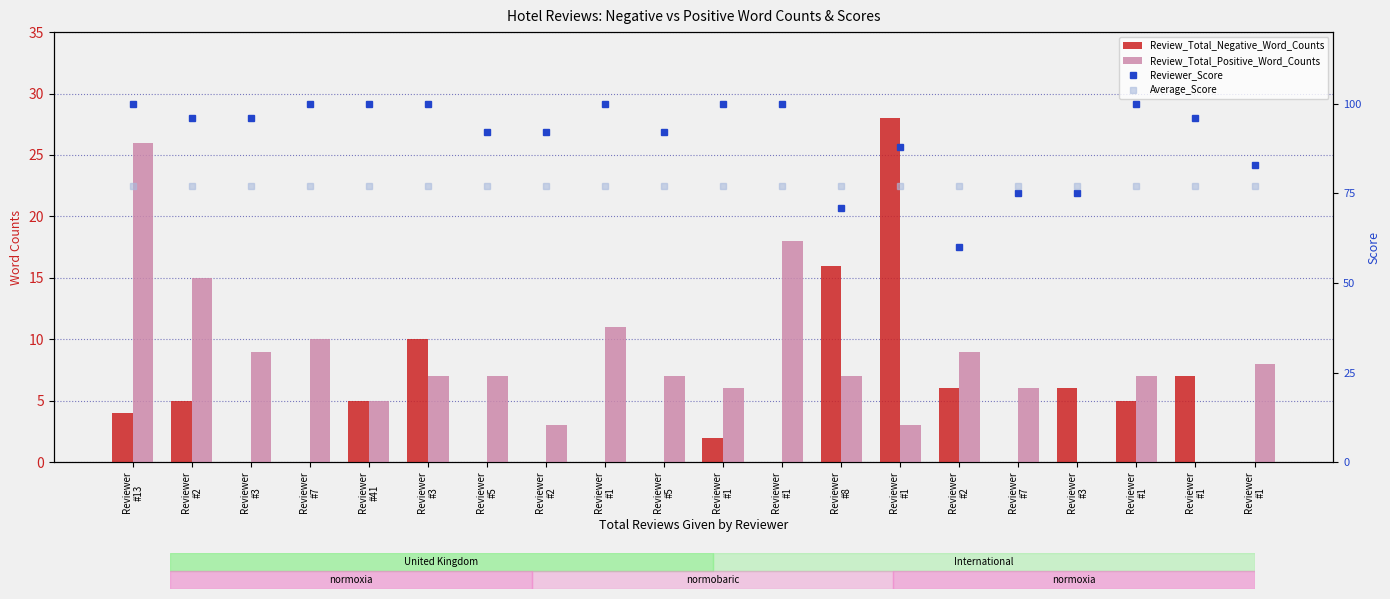

At which label does Reviewer_Score first exceed 9?

Reviewer
#13